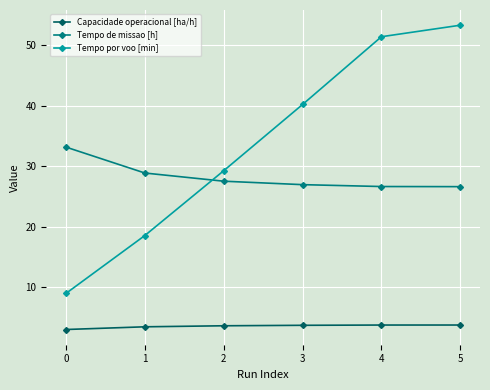

Is it true that Tempo de missao [h] equals 47.7 at 3?

False